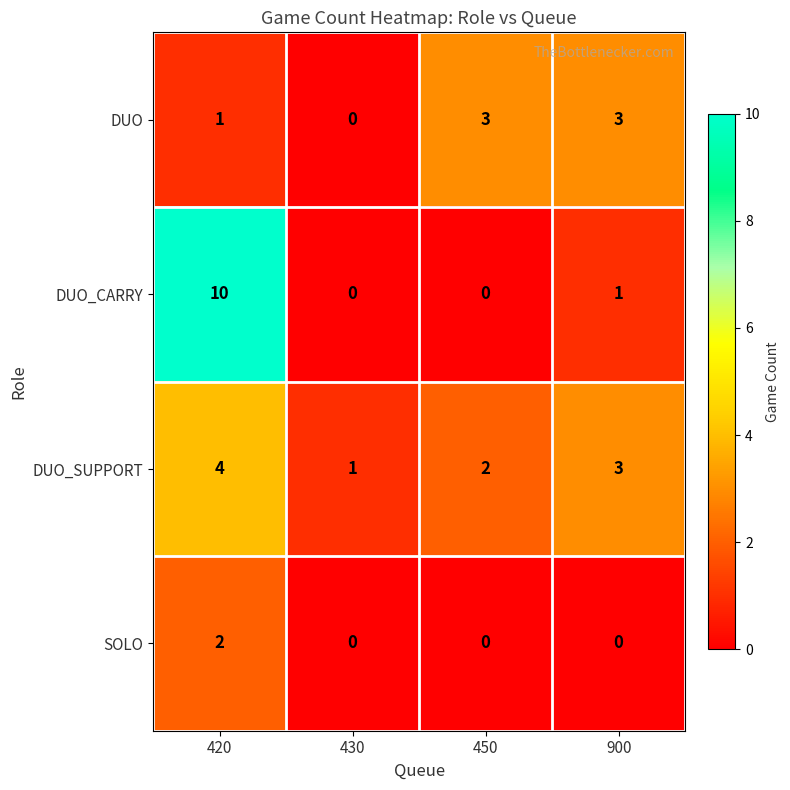

Reading left to right, what are all the values shown in this chart?

DUO: 420=1	430=0	450=3	900=3
DUO_CARRY: 420=10	430=0	450=0	900=1
DUO_SUPPORT: 420=4	430=1	450=2	900=3
SOLO: 420=2	430=0	450=0	900=0